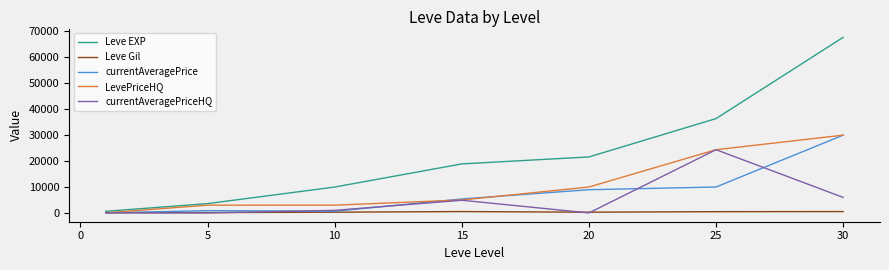

Which series has the largest range (max minus min)?

Leve EXP